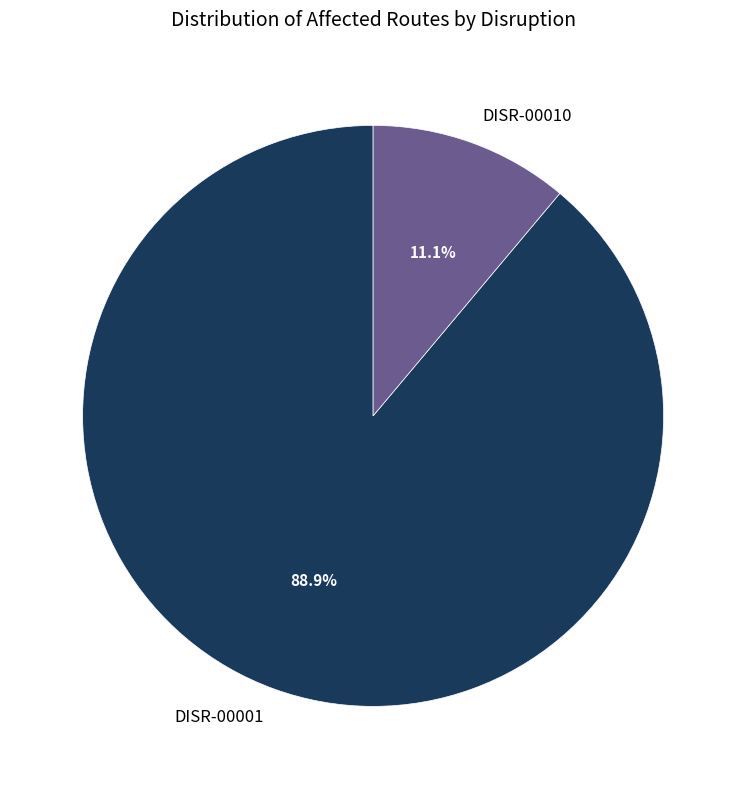

How many segments does this pie chart have?

2